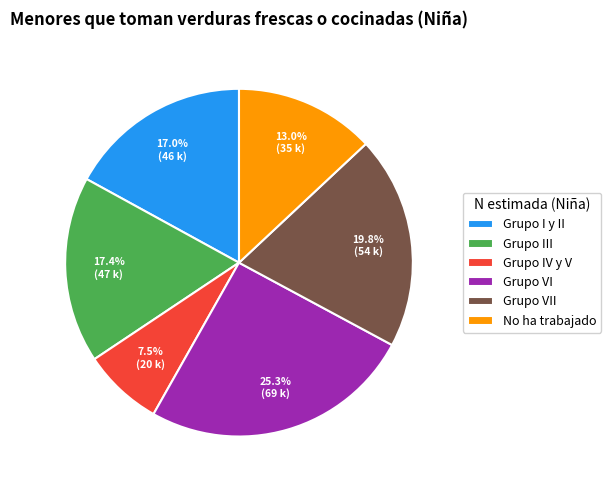

Is there a majority slice in this chart?

No